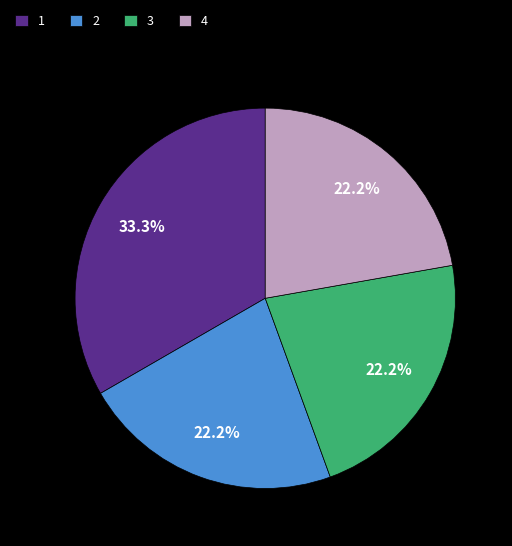

To the nearest percent, what portion does 1 represent?

33%